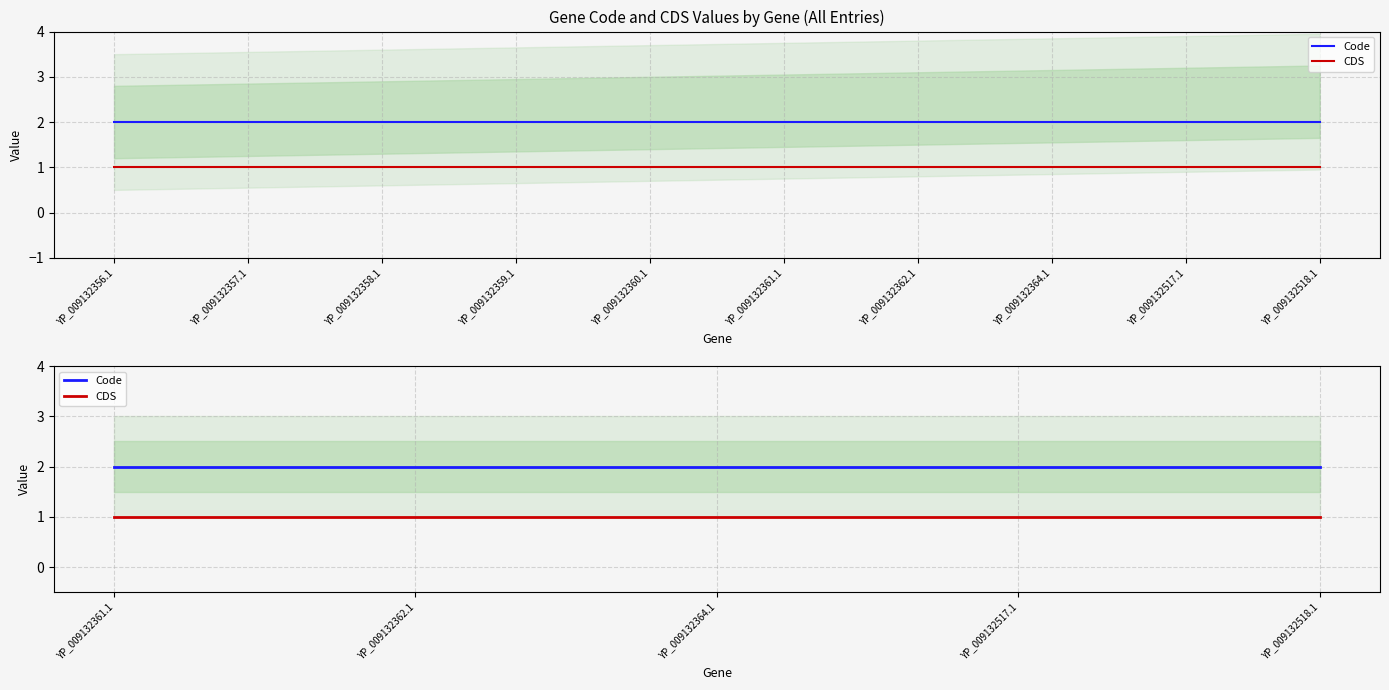

What is the total value across all series at YP_009132364.1?

3